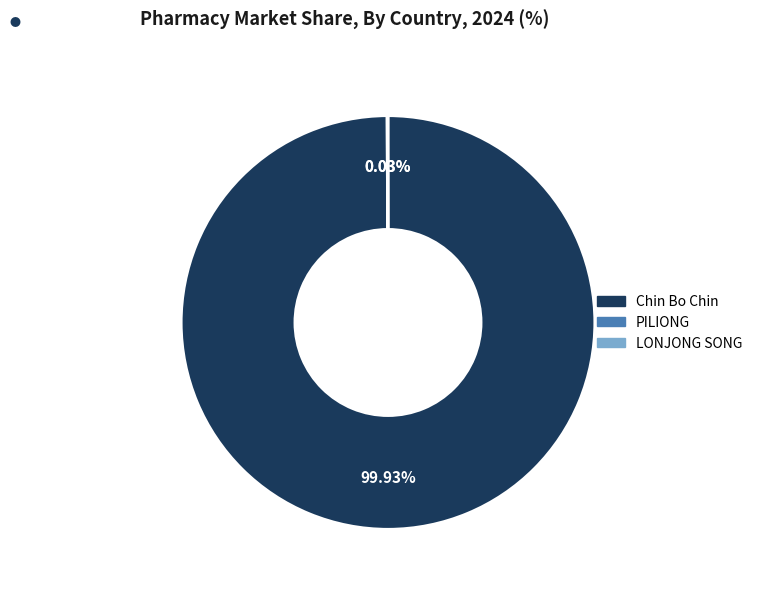

Which category has the biggest portion of the pie?

Chin Bo Chin